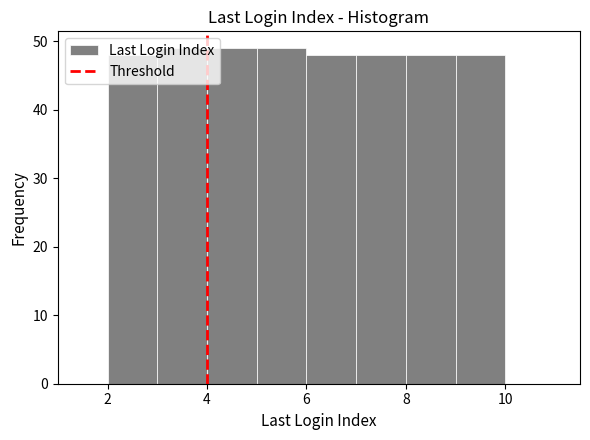

What is the height of the bar covering 8 to 9 on the x-axis? The values are not printed on the chart, so give them approximately, as read against the axis.

48